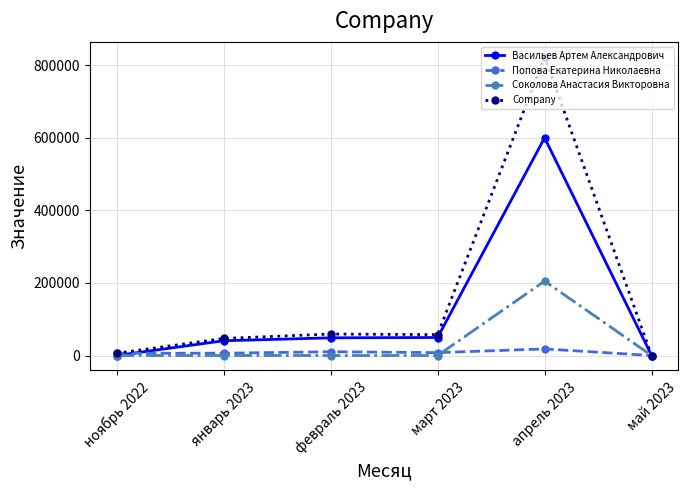

At how many categories does at least one series exceed 713938?

1